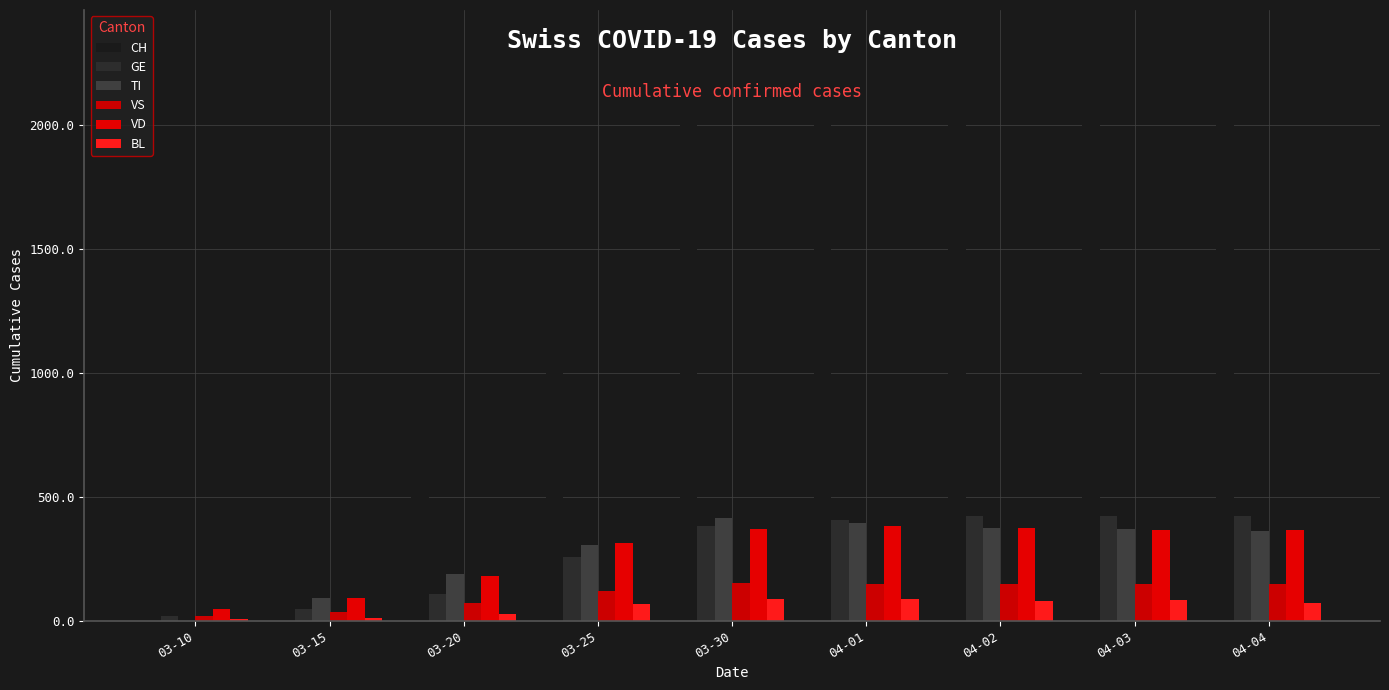

What is the approximate value of VD at 03-25, to the nearest 10?

310